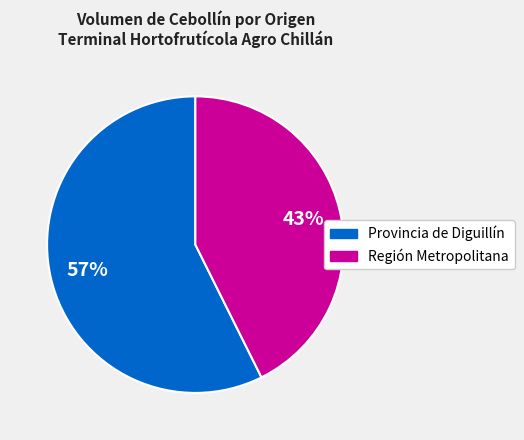

To the nearest percent, what is the average slice percentage?

50%